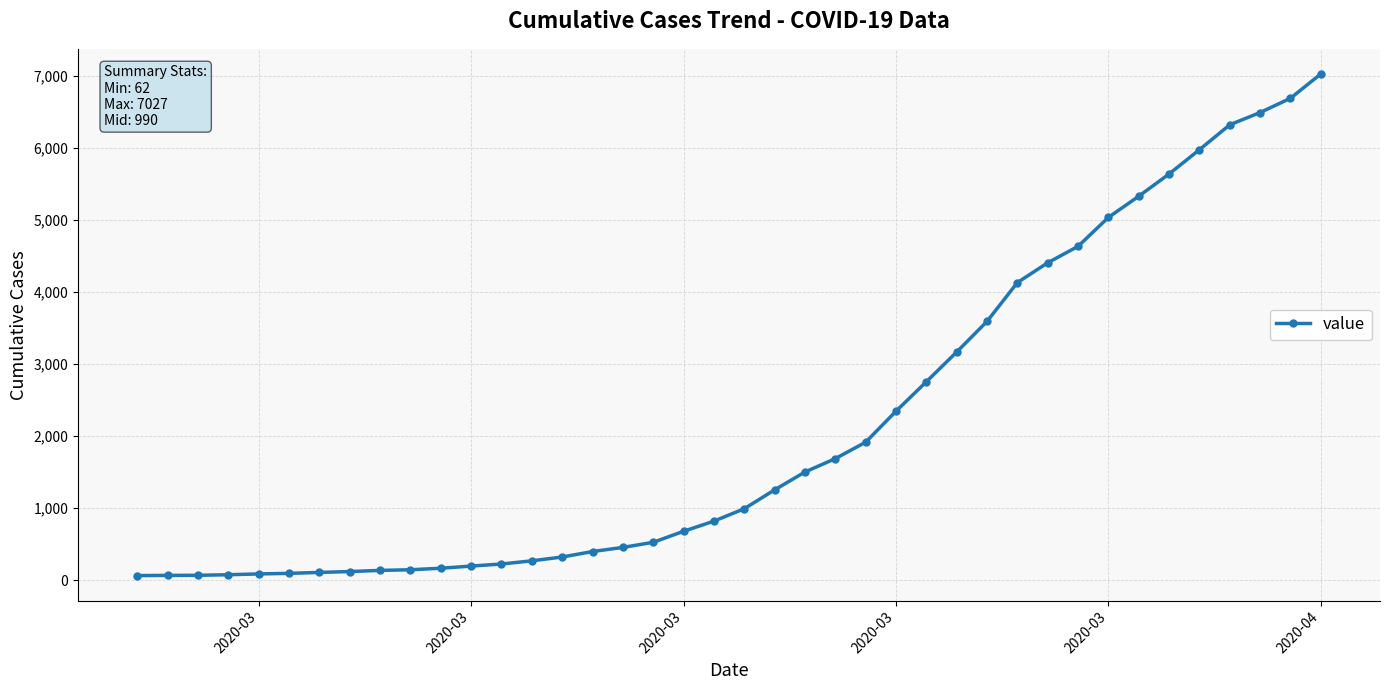

How many data points are less than 990?

20